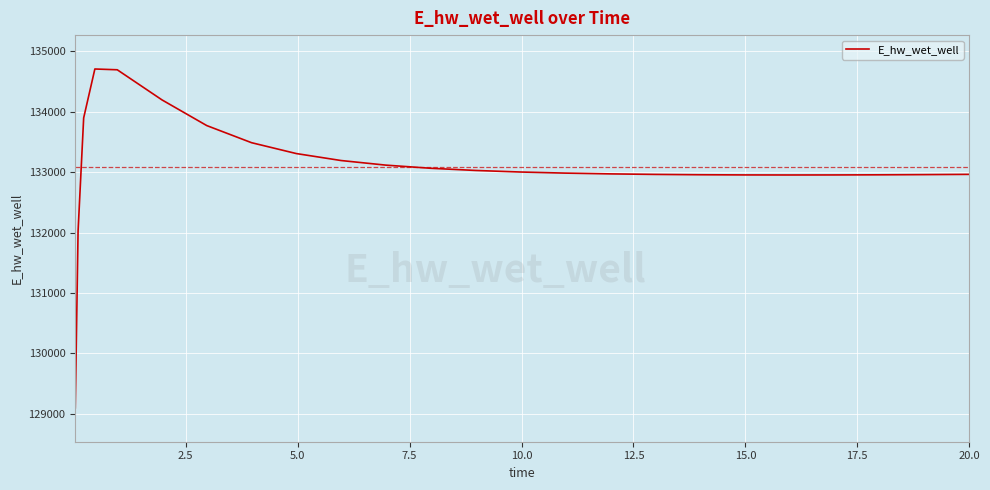

What is the maximum value shown in the chart?

134706.6